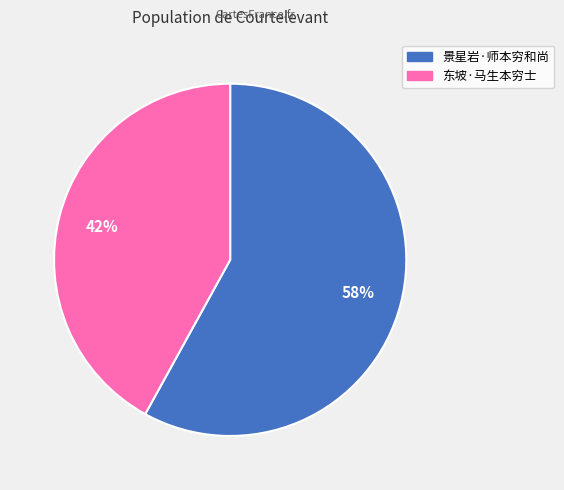

To the nearest percent, what portion does 景星岩·师本穷和尚 represent?

58%